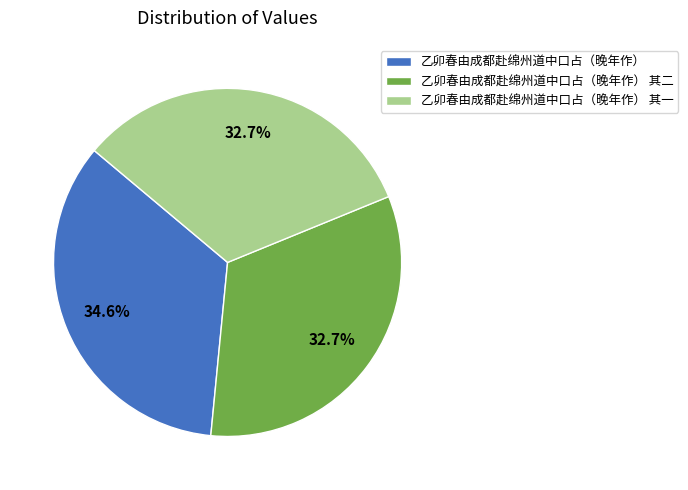

Between 乙卯春由成都赴绵州道中口占（晚年作） 其一 and 乙卯春由成都赴绵州道中口占（晚年作）, which is larger?

乙卯春由成都赴绵州道中口占（晚年作）